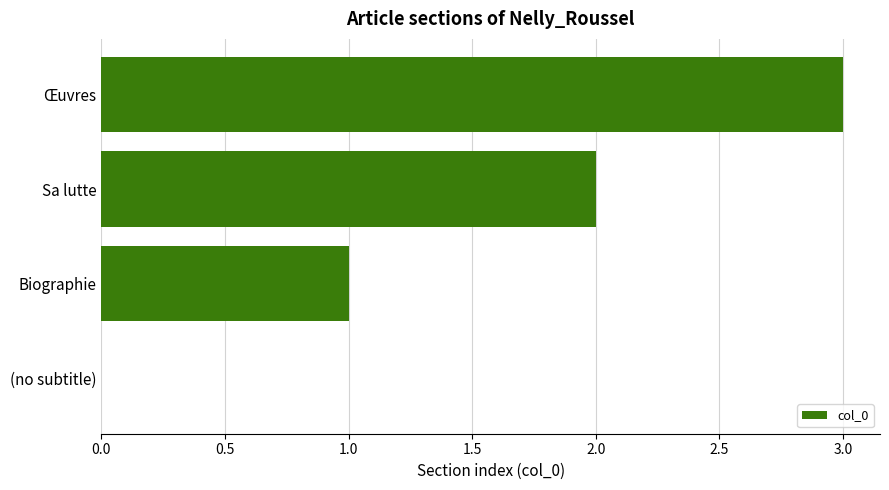

How many data points does each series have?

4